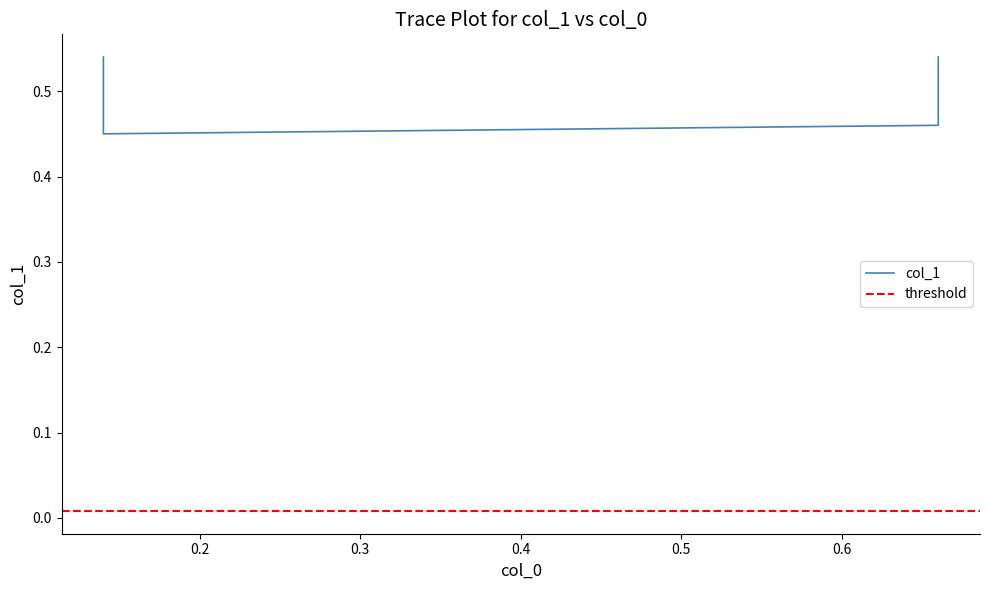

What is the change in value from 0.14 to 0.14?

-0.1